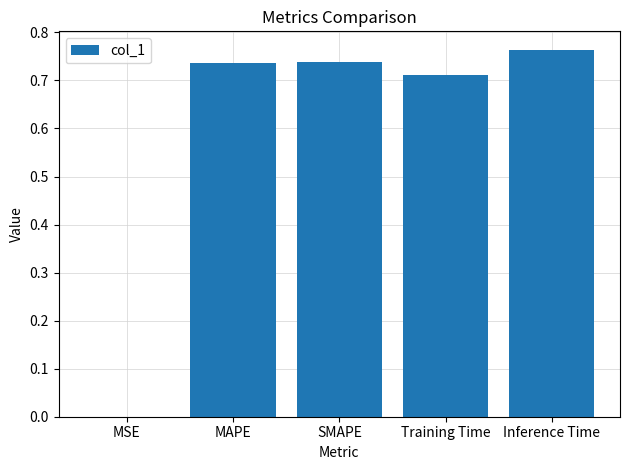

The chart shows a value of 1.1 at SMAPE. True or false?

False